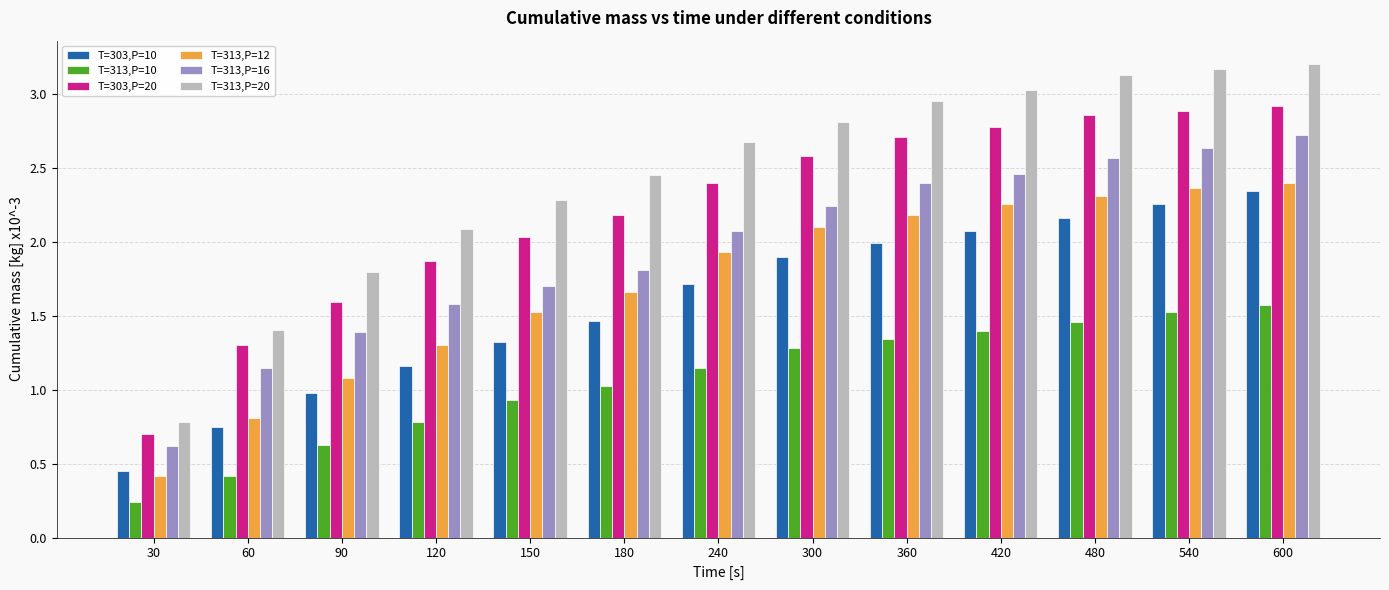

How many groups of bars are there?

13